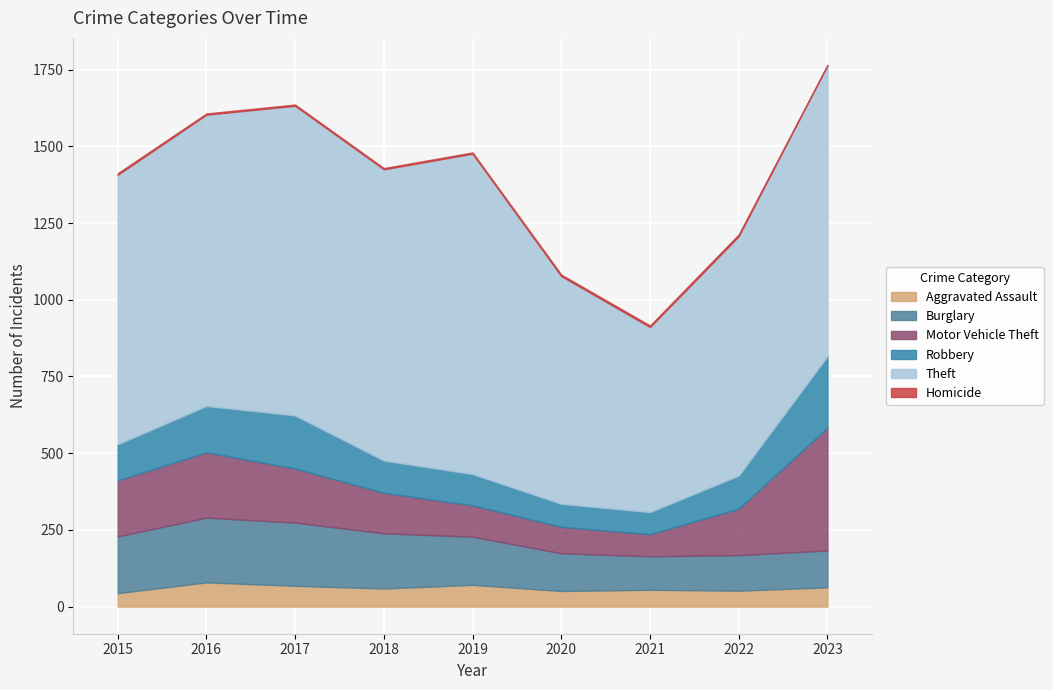

True or false: Robbery and Homicide intersect in this chart.

False